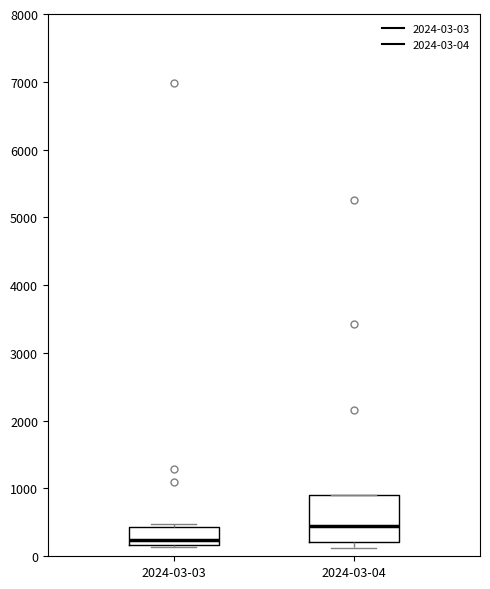

Which box has the highest median line?

2024-03-04